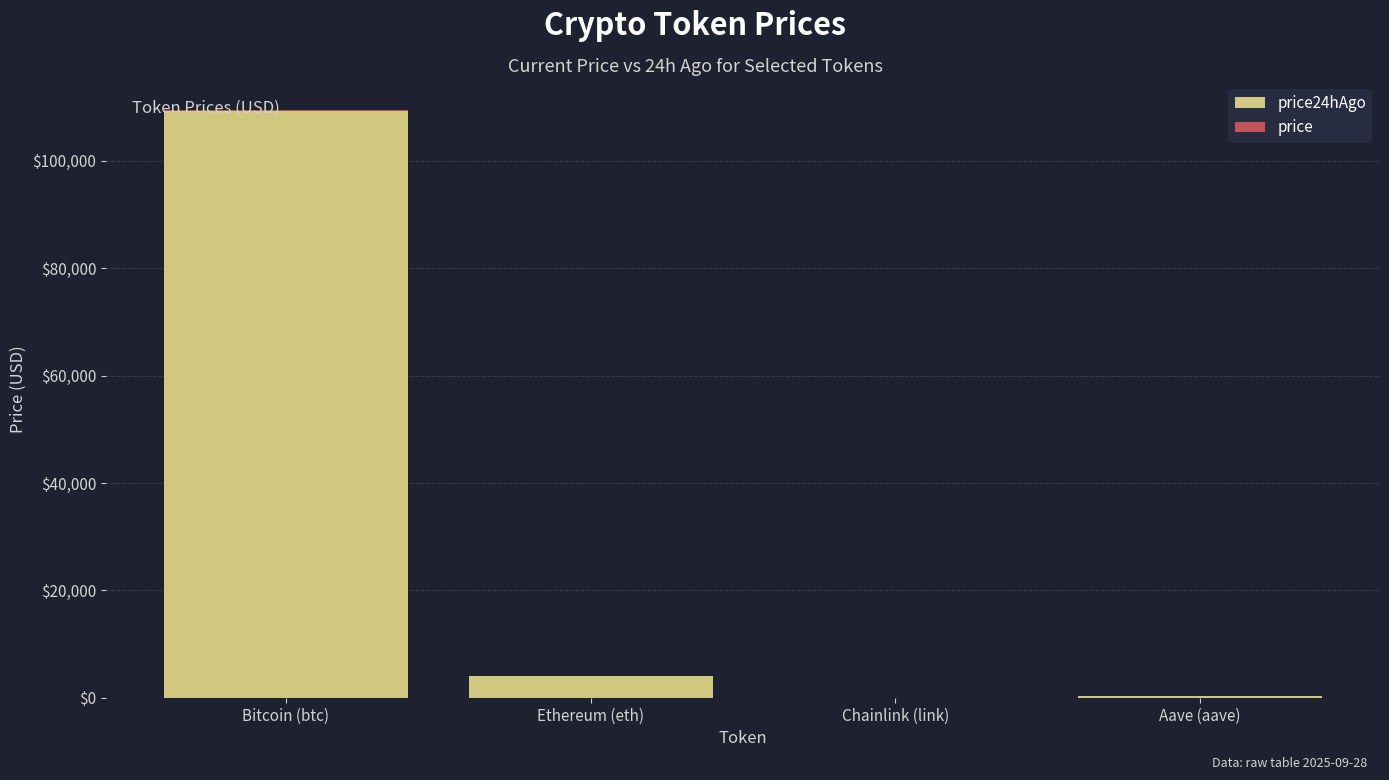

What are all the series names shown in the legend?

price24hAgo, price